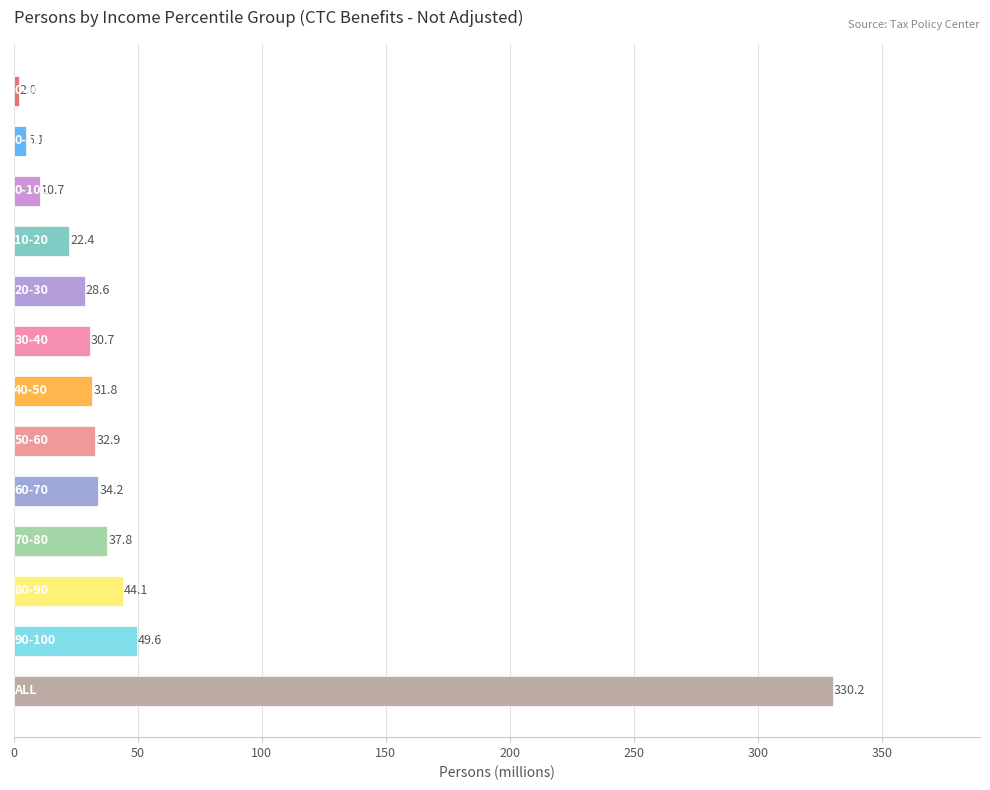

What is the minimum value shown in the chart?

2.0